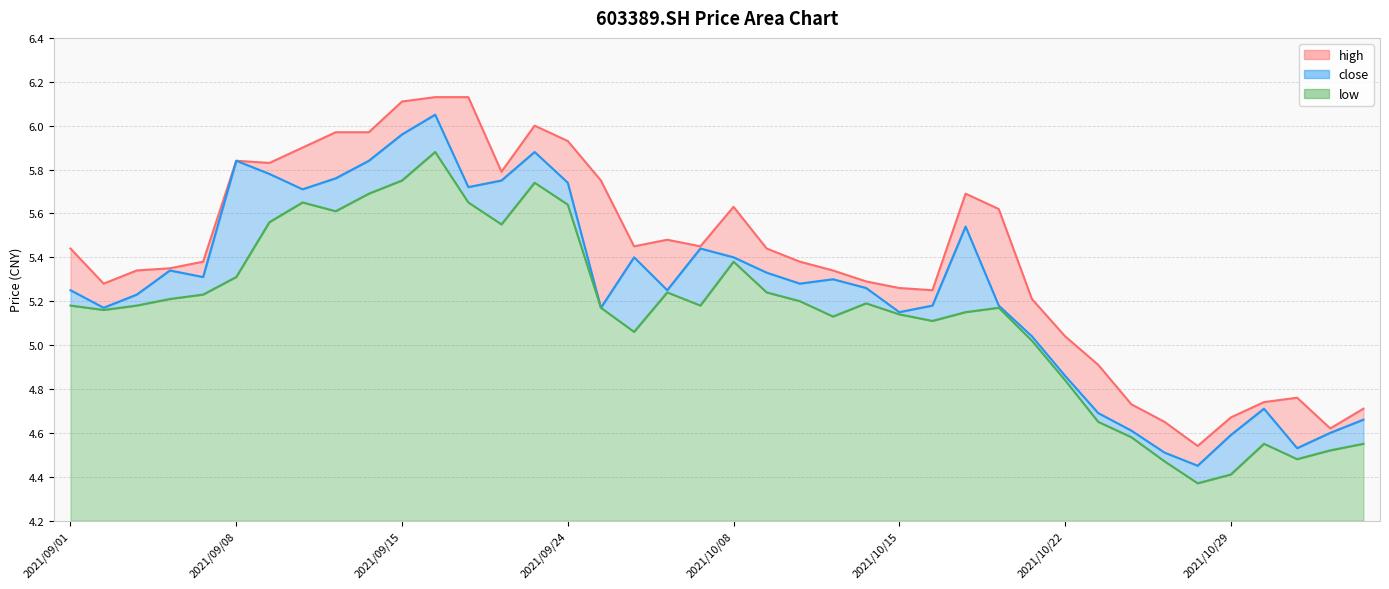

What are all the series names shown in the legend?

high, close, low